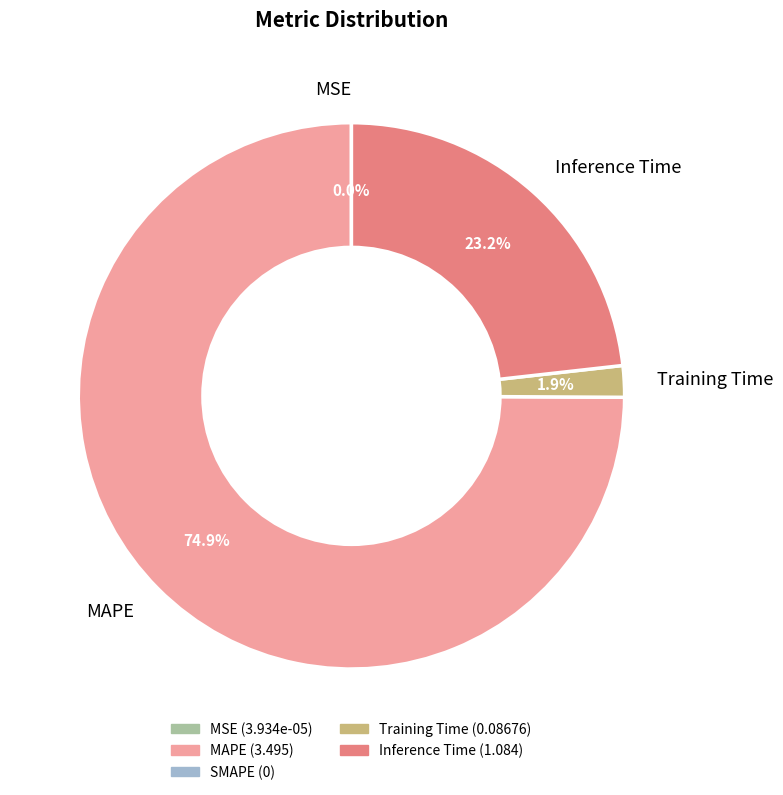

What is the largest slice in the pie chart?

MAPE